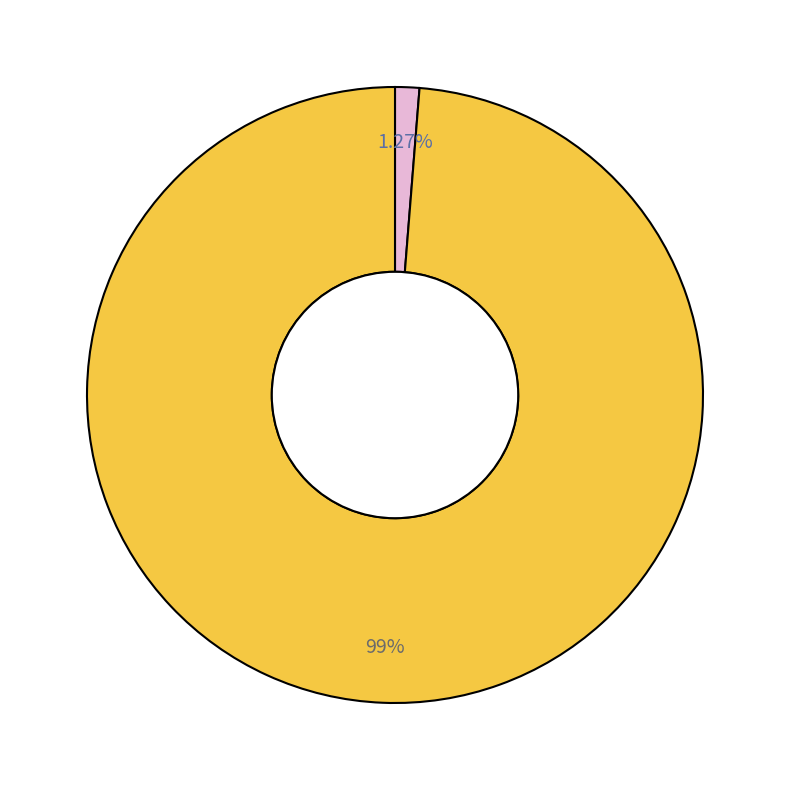

To the nearest percent, what is the difference between the largest and smallest slice percentages?

97%